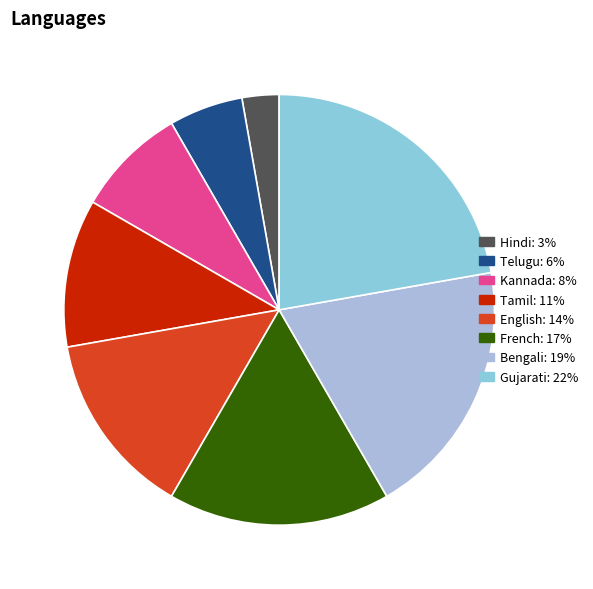

Is it true that Bengali is 19% of the pie?

True